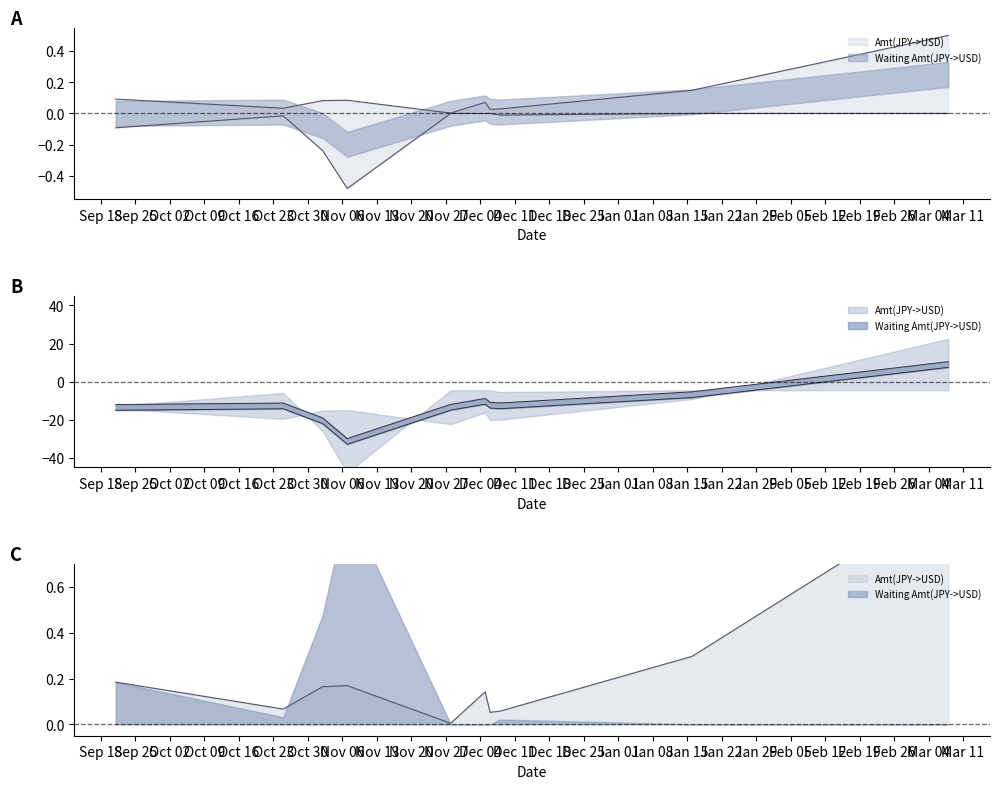

True or false: Amt(JPY->USD) has a value of 0.1 at 2023-09-21.

False